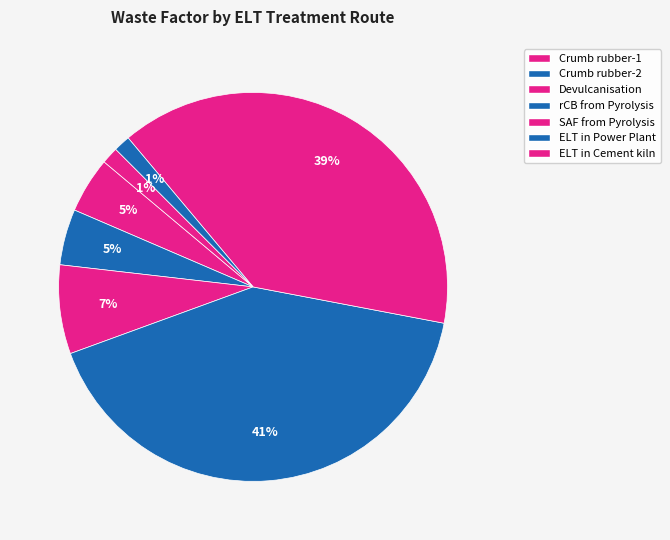

To the nearest percent, what percentage of the pie is Crumb rubber-1?

5%